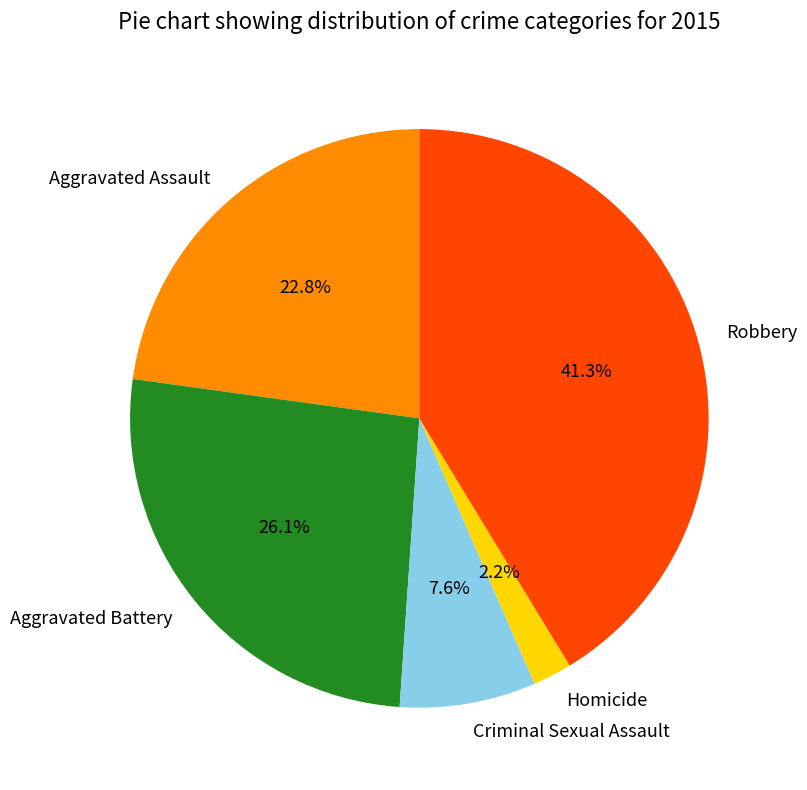

What is the largest slice in the pie chart?

Robbery